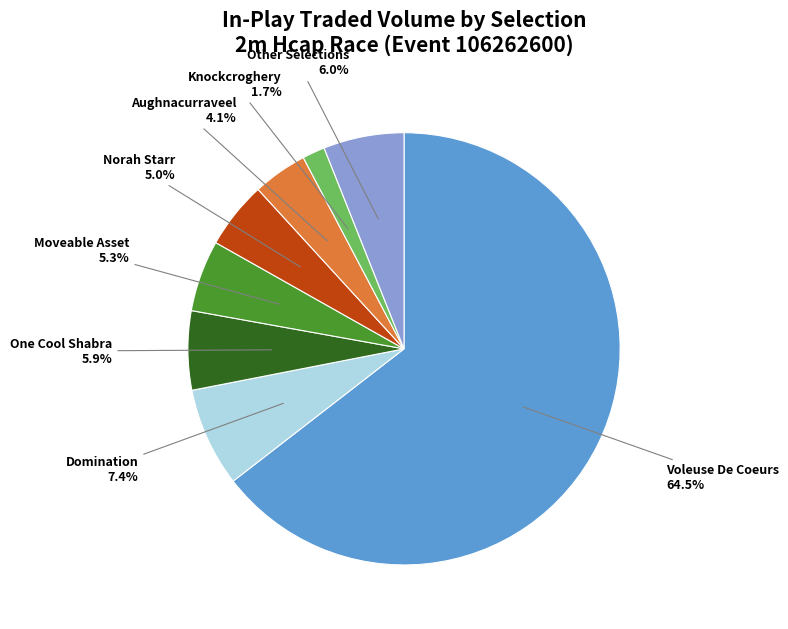

What is the smallest slice in the pie chart?

Knockcroghery